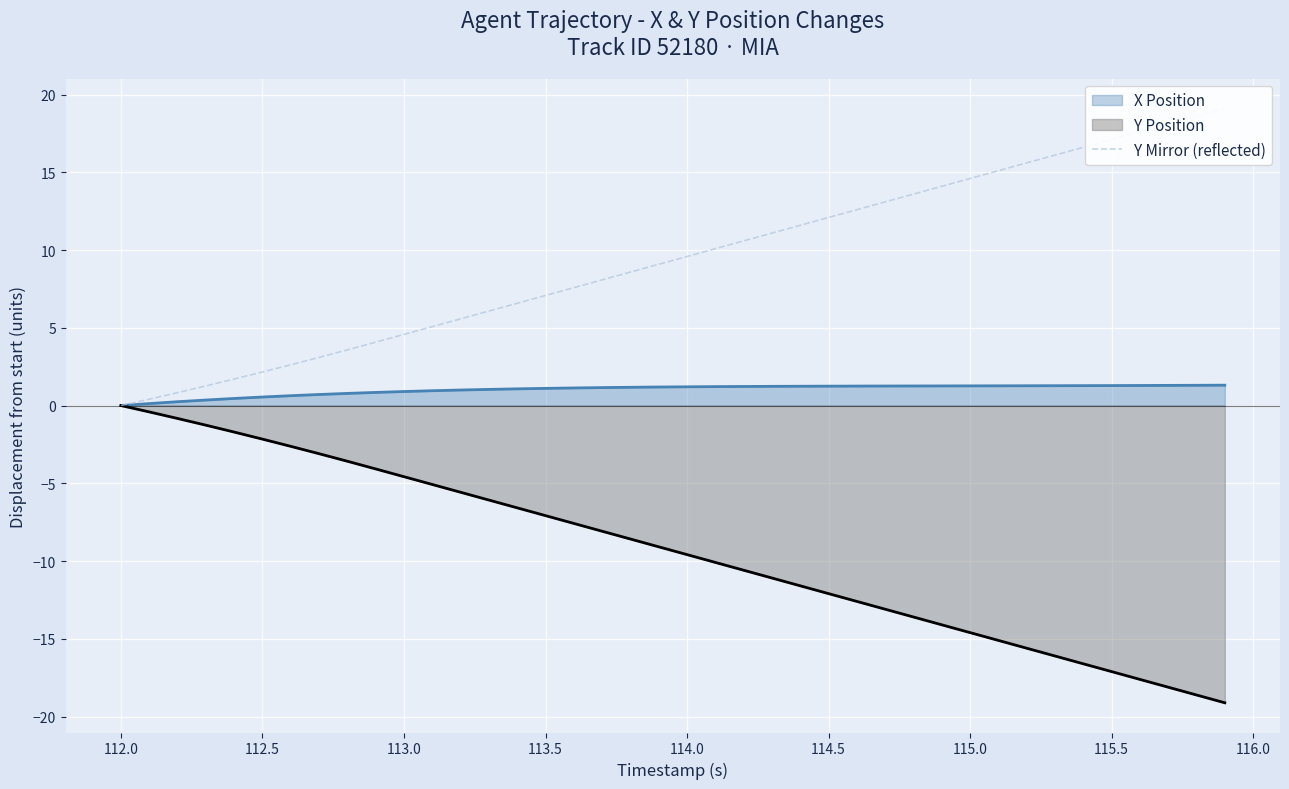

What is the average value?

9.4